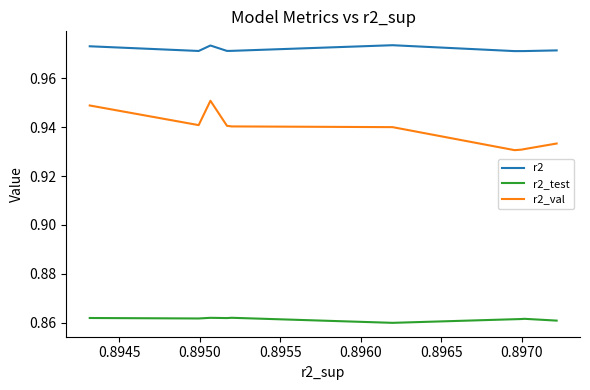

List the series in order of their overall mean, highest first.

r2, r2_val, r2_test